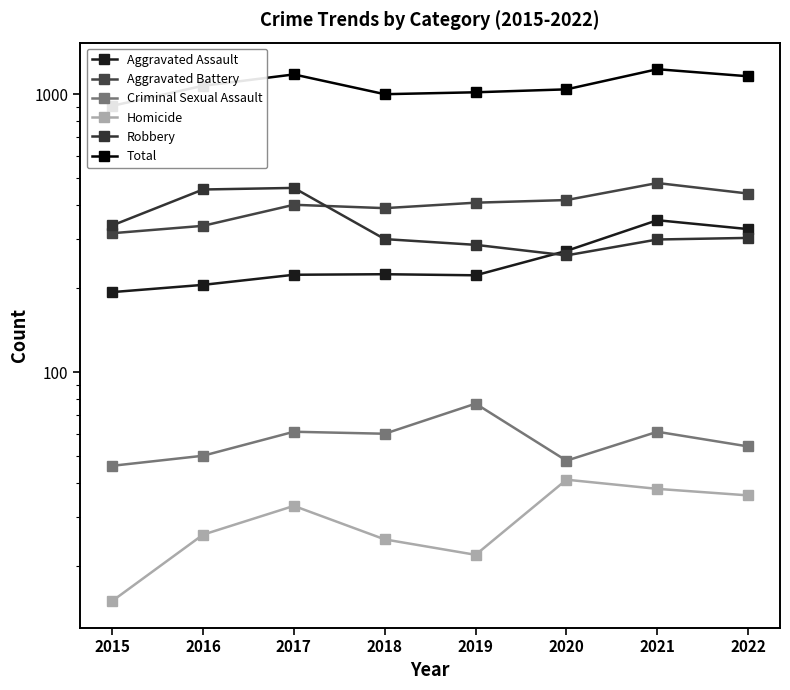

Is the value of Total at 2022 greater than the value of Aggravated Battery at 2017?

Yes